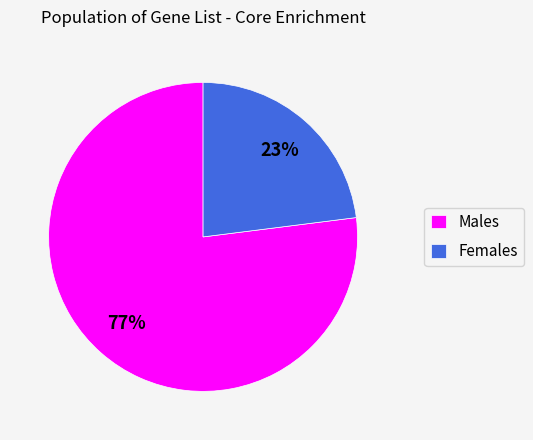

Do Females and Males together represent more than half of the pie?

Yes